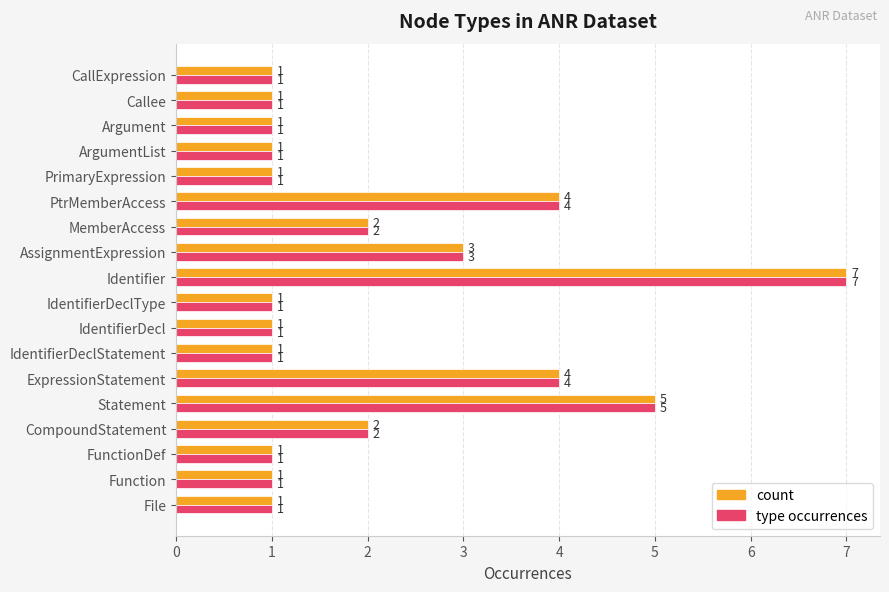

At which category is the sum across all series the highest?

Identifier